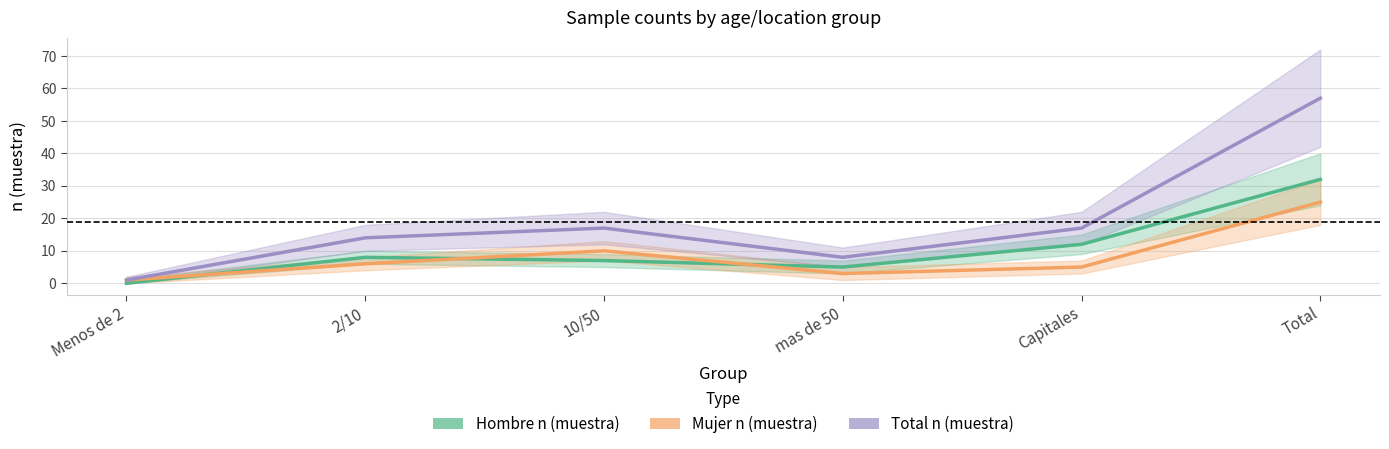

In Mujer n (muestra), how many points are higher than both neighbors (excluding endpoints)?

1